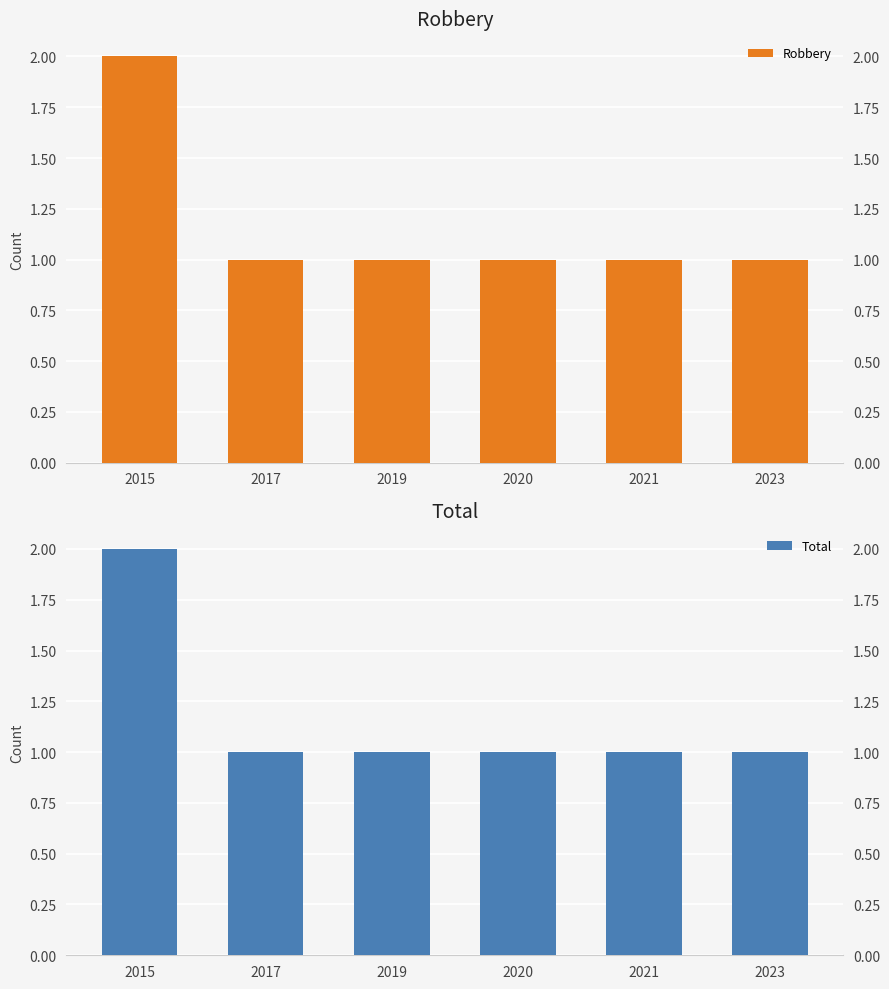

Rank the series at 2017 from highest to lowest value.

Robbery, Total